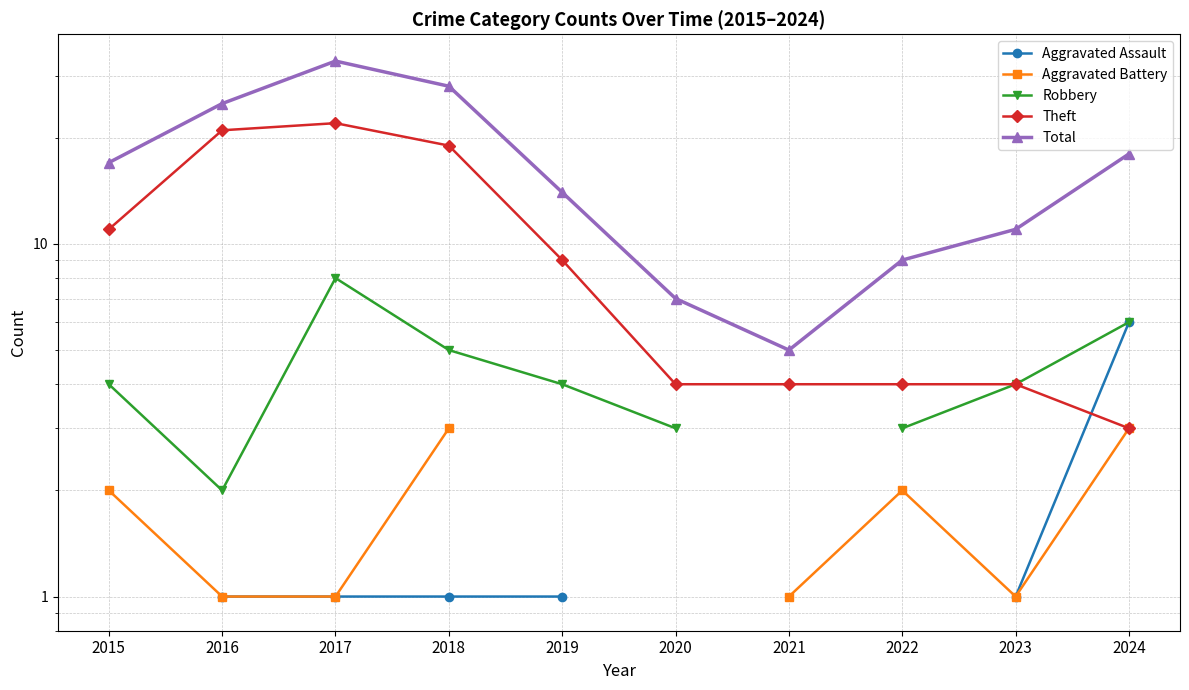

What is the average value of the Theft series?

10.1